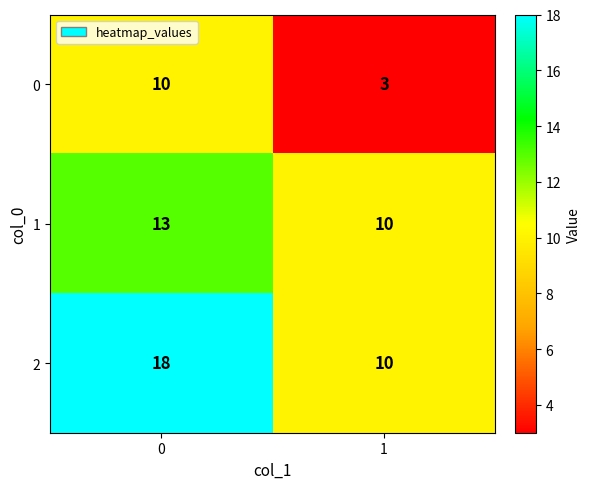

At how many categories does at least one series exceed 17?

1